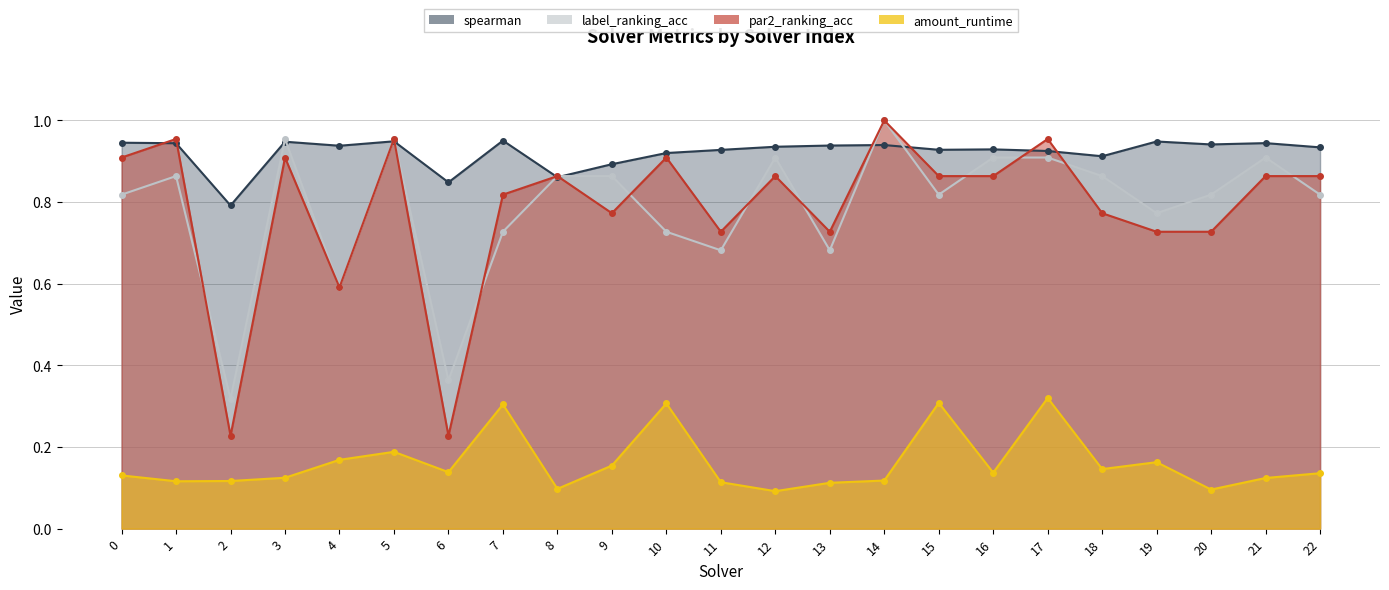

True or false: amount_runtime has a value of 0.1 at 1.

False